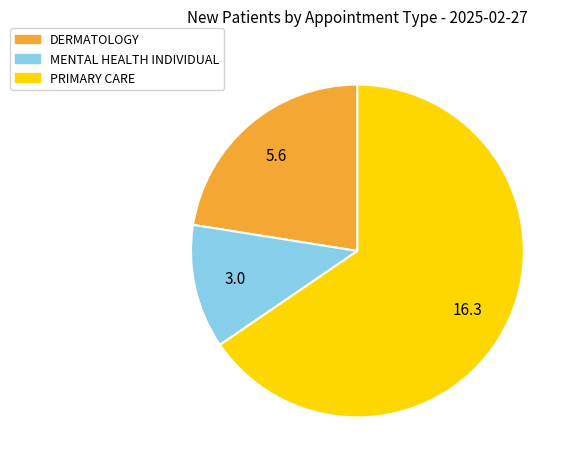

Is PRIMARY CARE the majority of the pie?

Yes